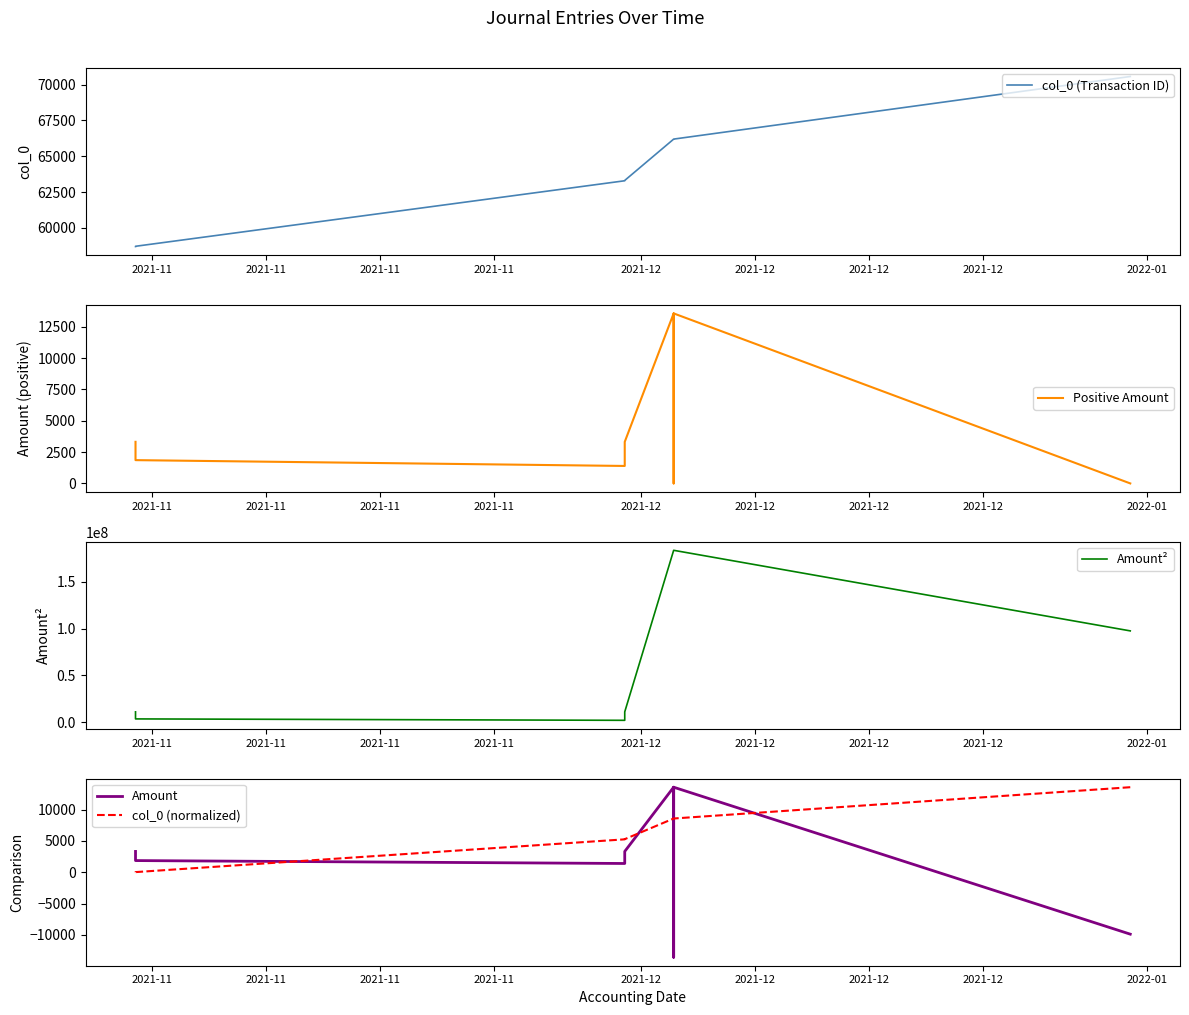

The value of Amount at 2021-12 is 13560.0. True or false?

True